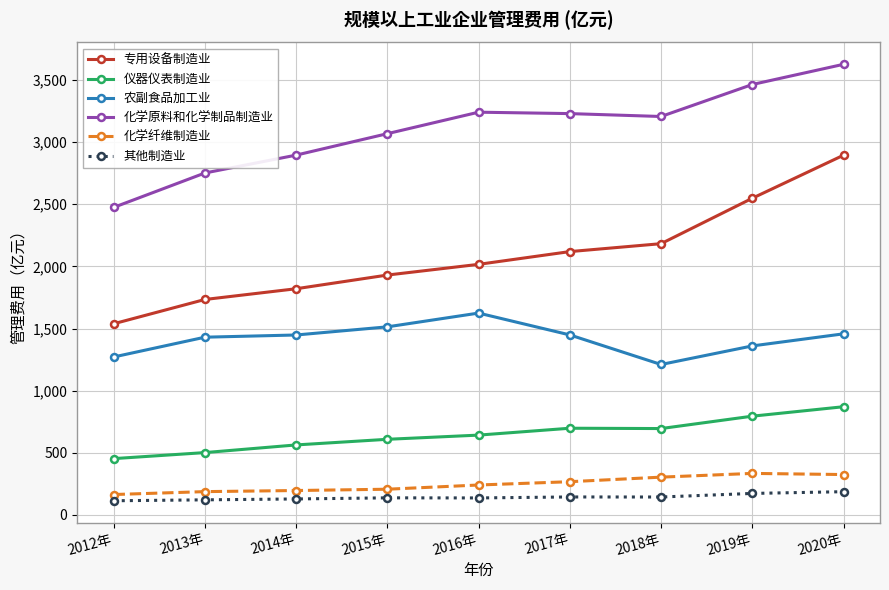

How many lines are shown in the chart?

6